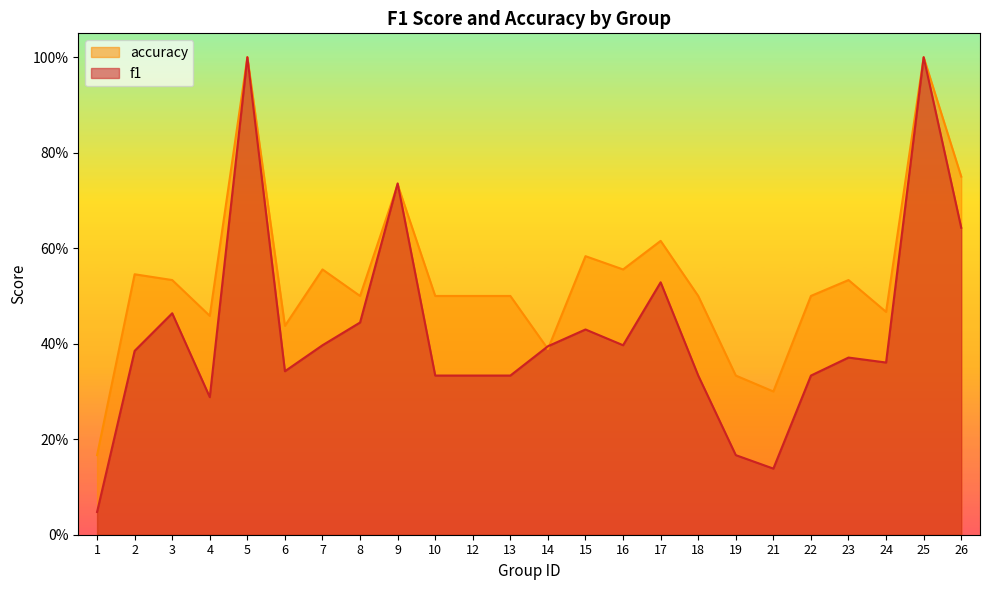

Reading left to right, transcribe all the data shown in this chart.

f1: 1=0.0	2=0.4	3=0.5	4=0.3	5=1.0	6=0.3	7=0.4	8=0.4	9=0.7	10=0.3	12=0.3	13=0.3	14=0.4	15=0.4	16=0.4	17=0.5	18=0.3	19=0.2	21=0.1	22=0.3	23=0.4	24=0.4	25=1.0	26=0.6
accuracy: 1=0.2	2=0.5	3=0.5	4=0.5	5=1.0	6=0.4	7=0.6	8=0.5	9=0.7	10=0.5	12=0.5	13=0.5	14=0.4	15=0.6	16=0.6	17=0.6	18=0.5	19=0.3	21=0.3	22=0.5	23=0.5	24=0.5	25=1.0	26=0.8